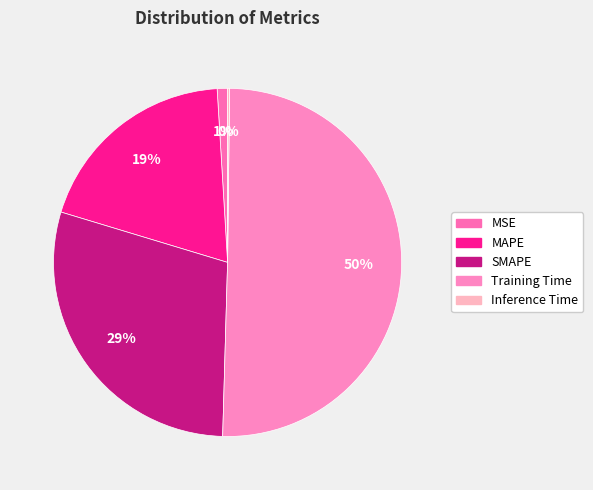

How many slices are in this pie chart?

5